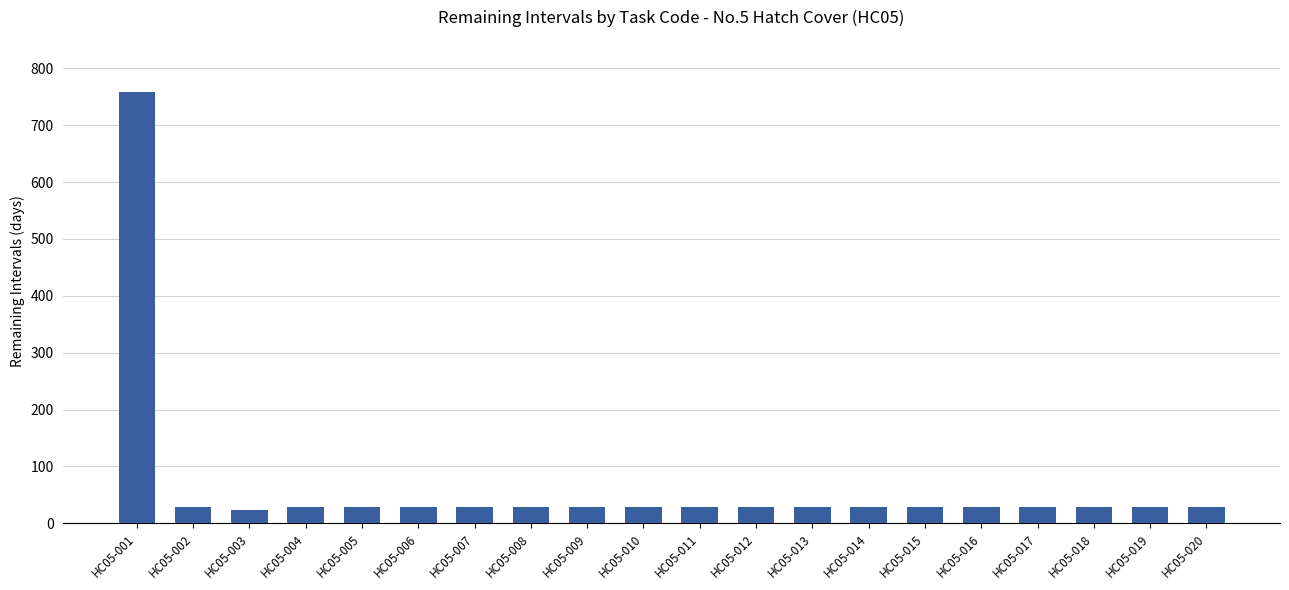

What is the value of the 3rd bar from the left?

24